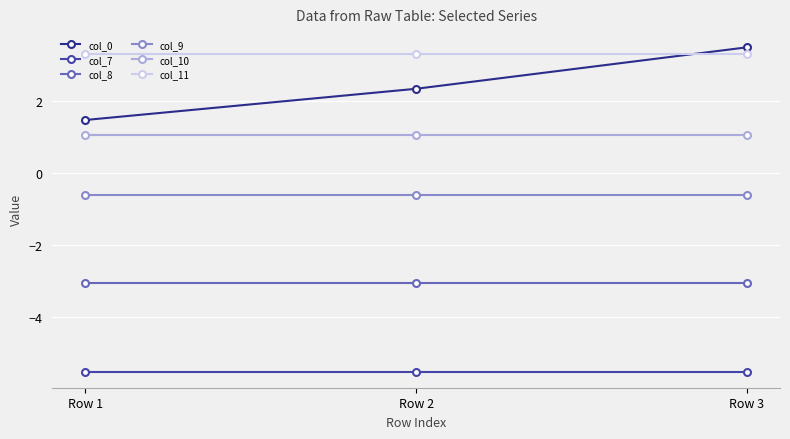

Which series has the widest spread of values?

col_0